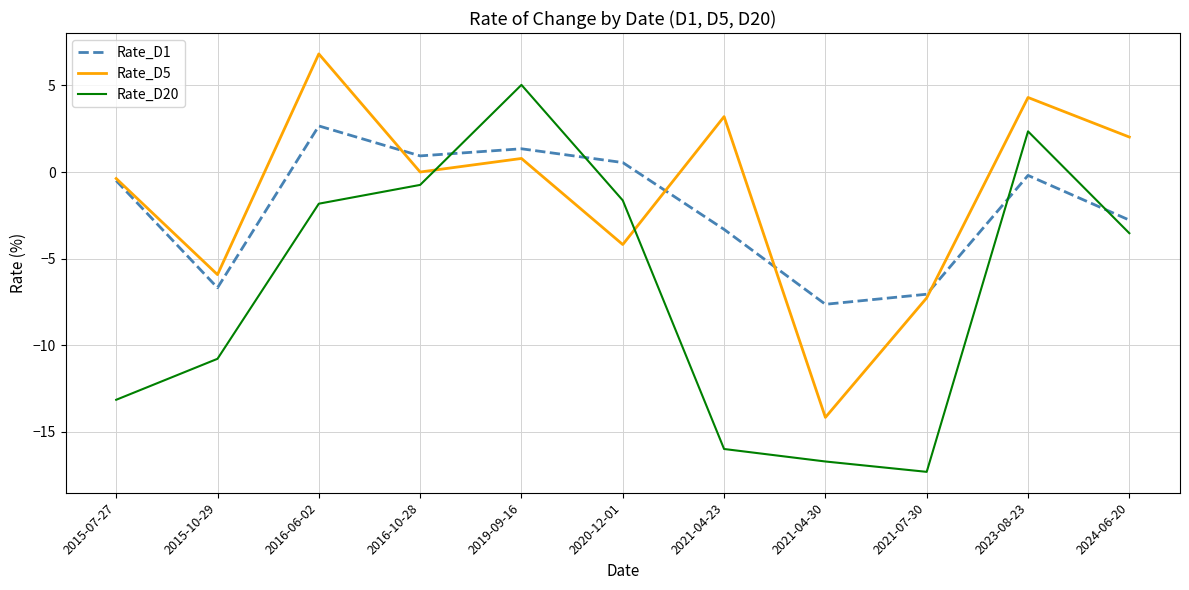

Reading left to right, extract all data points from this chart.

Rate_D1: -0.5	-6.7	2.7	0.9	1.3	0.5	-3.3	-7.6	-7.1	-0.2	-2.8
Rate_D5: -0.4	-5.9	6.8	0.0	0.8	-4.2	3.2	-14.2	-7.3	4.3	2.0
Rate_D20: -13.2	-10.8	-1.8	-0.7	5.0	-1.6	-16.0	-16.7	-17.3	2.3	-3.5